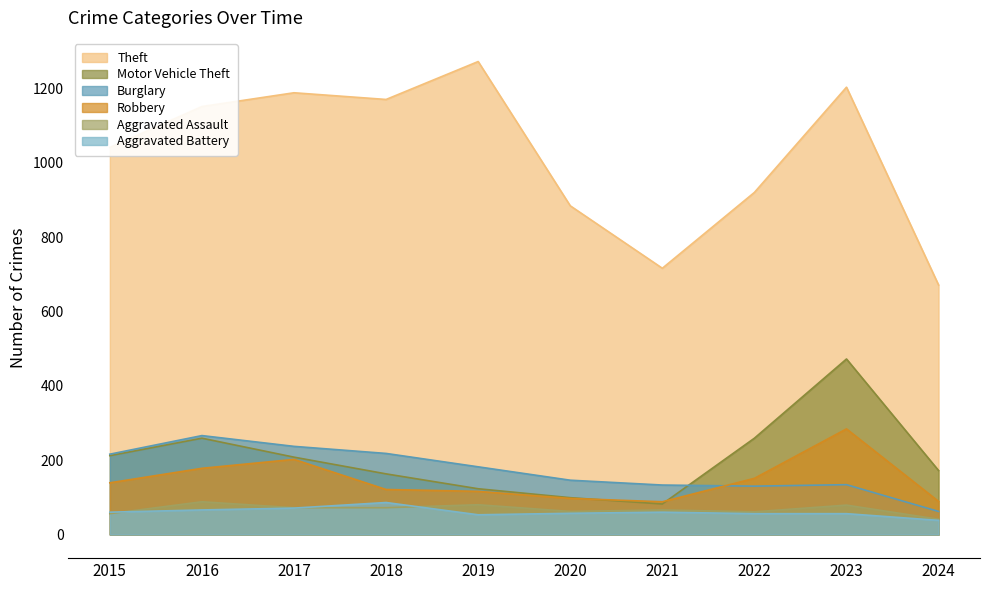

Is it true that Aggravated Assault equals 16 at 2021?

False